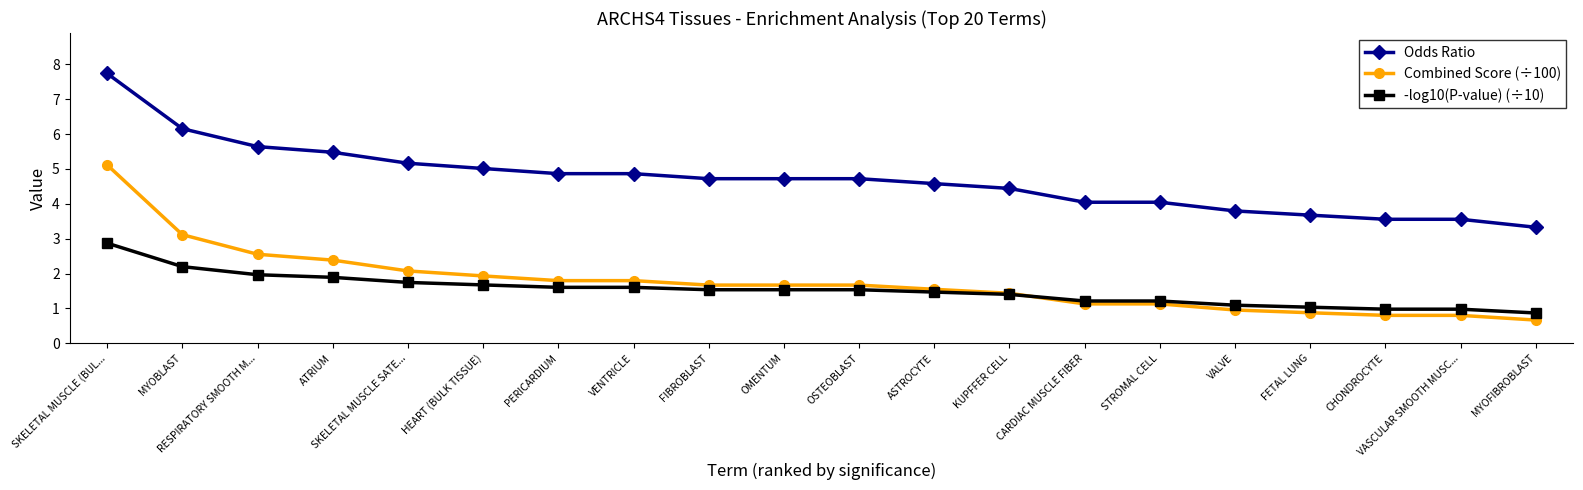

What is the difference between the maximum and minimum values in the -log10(P-value) (÷10) series?

2.0